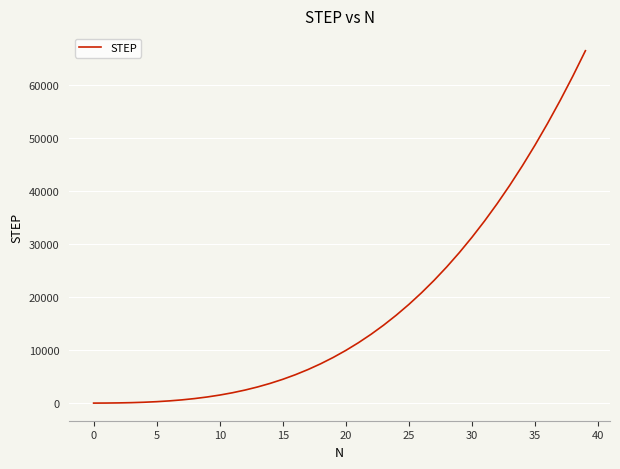

How many lines are shown in the chart?

1